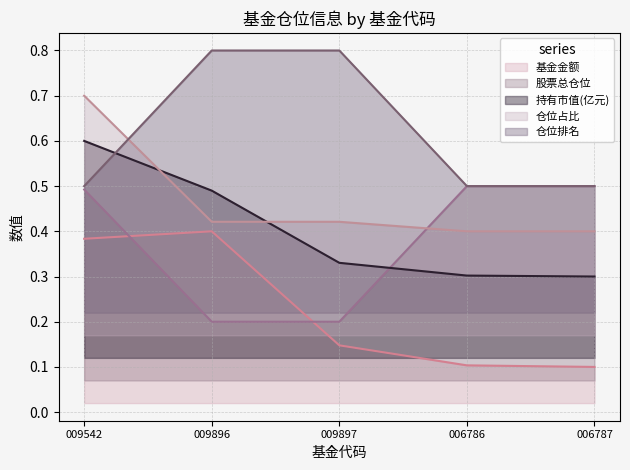

Rank the series at 006786 from highest to lowest value.

股票总仓位 line, 仓位排名 line, 仓位占比 line, 持有市值(亿元) line, 基金金额 line